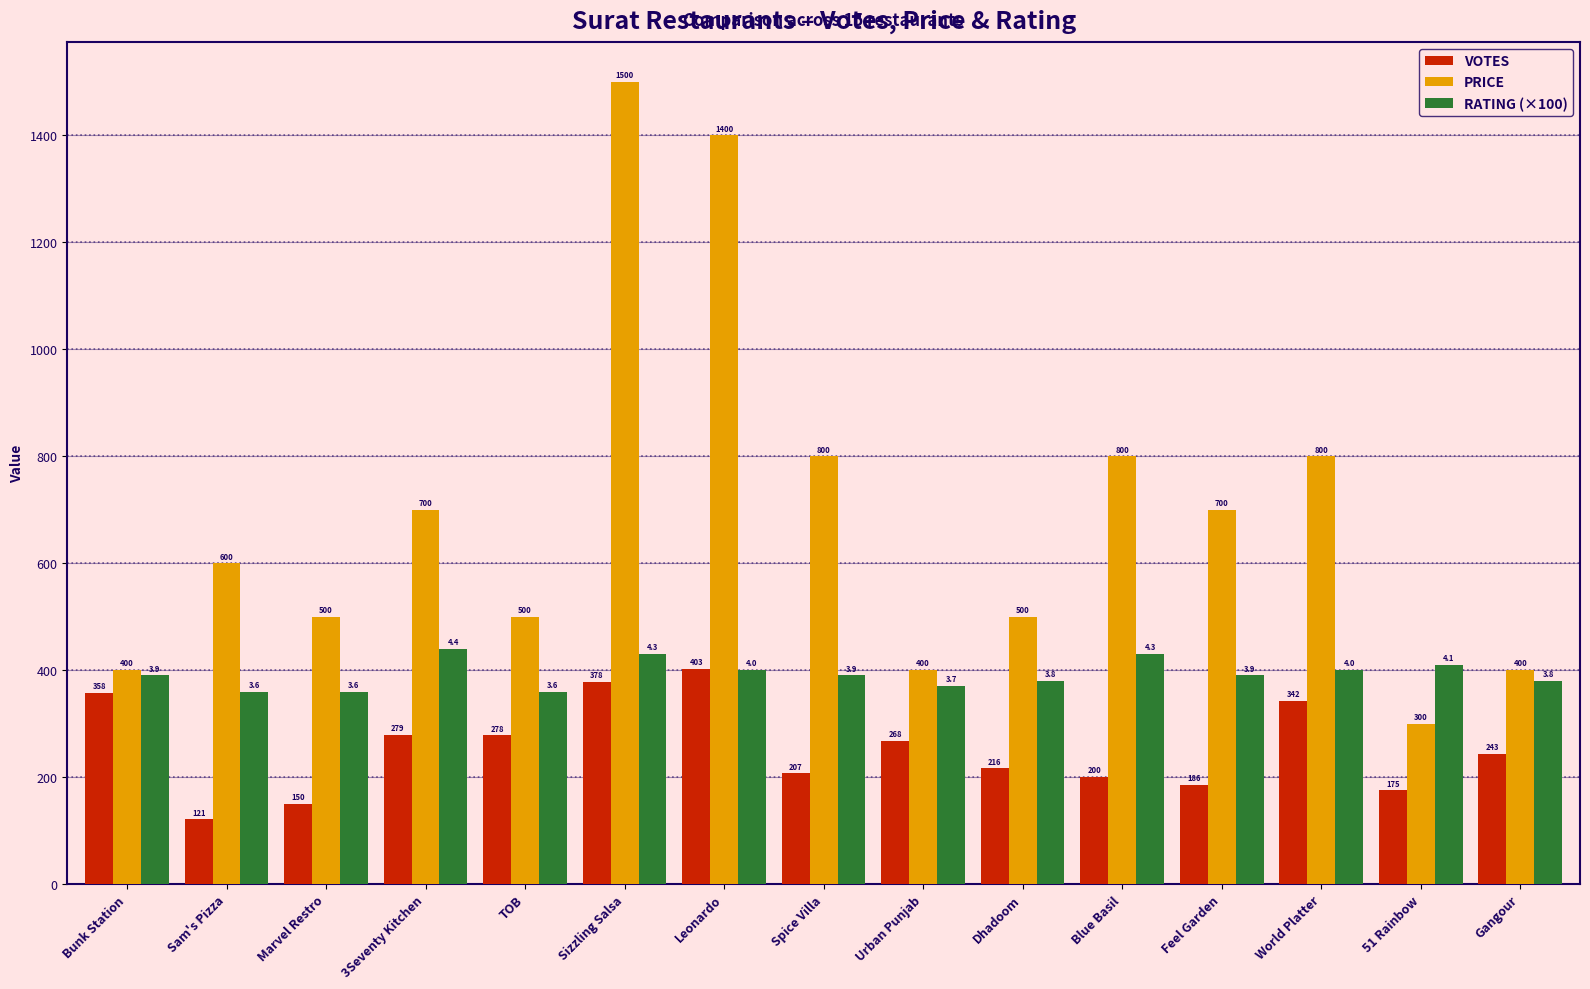

Which series has the largest total across all categories?

PRICE